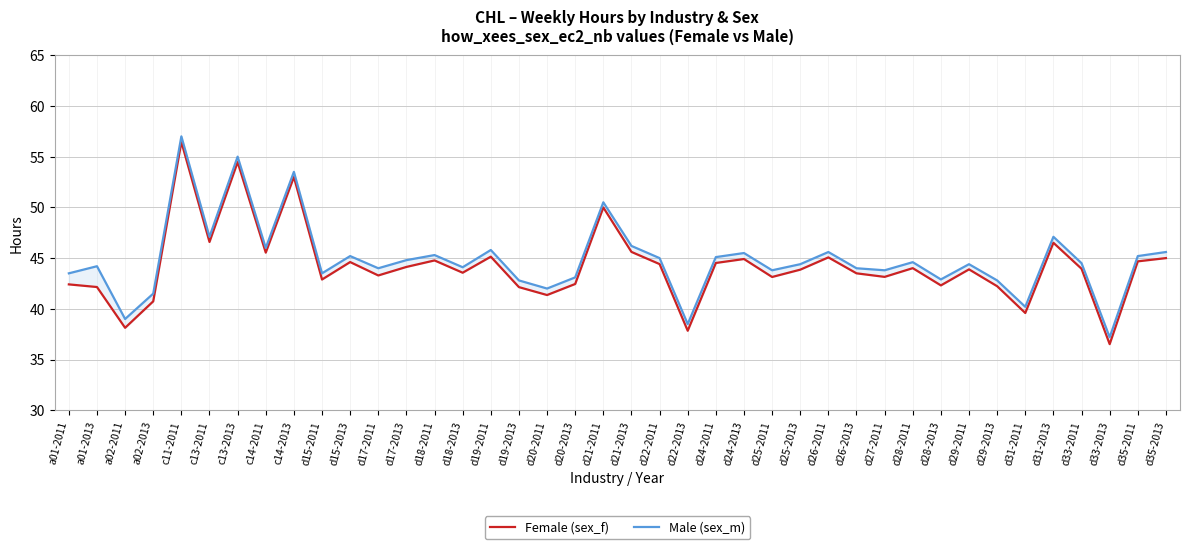

At which category does Male (sex_m) reach its first local valley?

a02-2011